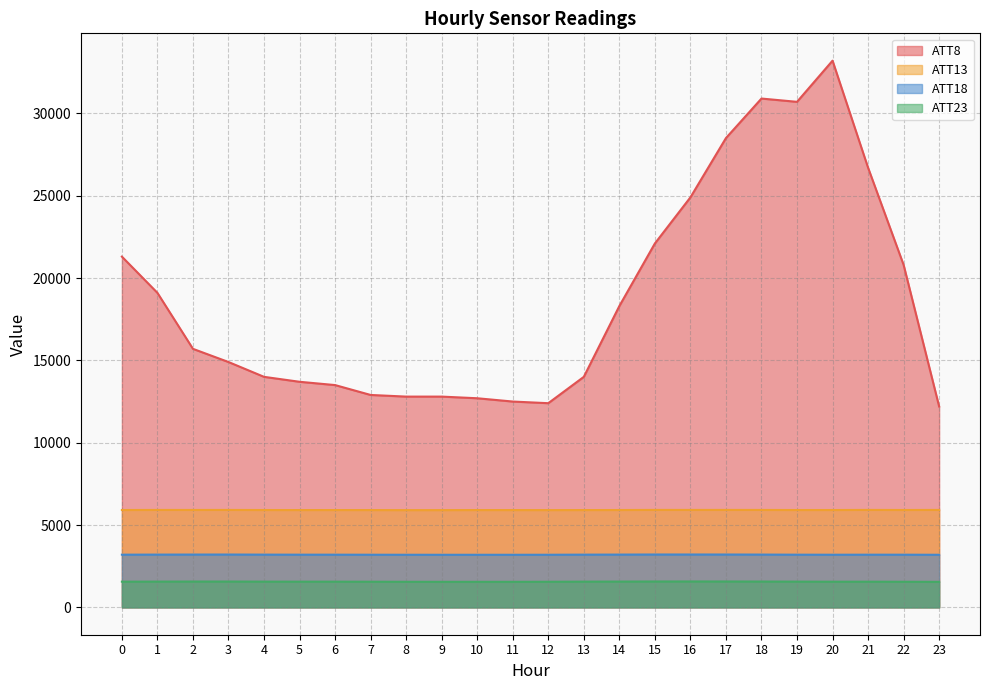

True or false: ATT13 and ATT23 intersect in this chart.

False